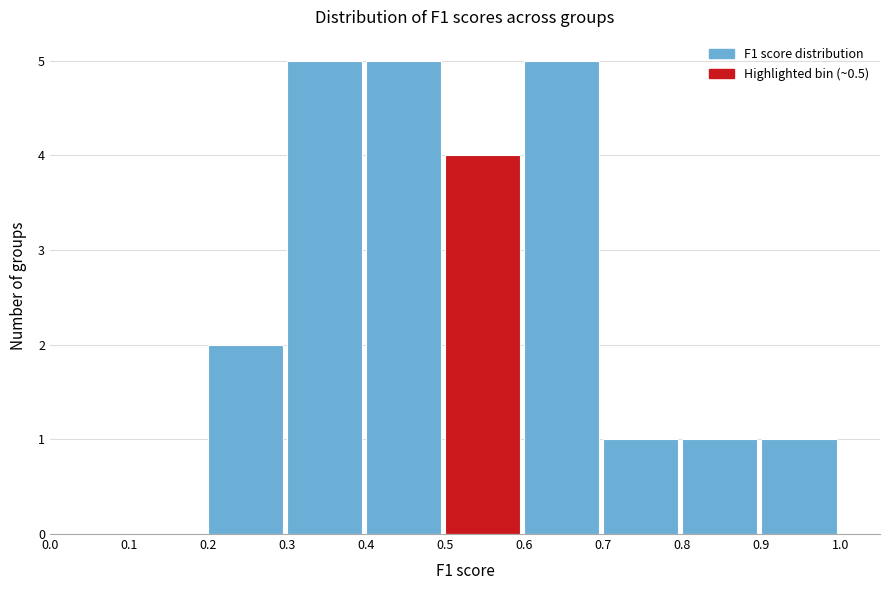

What is the height of the bar covering 0.7 to 0.8 on the x-axis? The values are not printed on the chart, so give them approximately, as read against the axis.

1